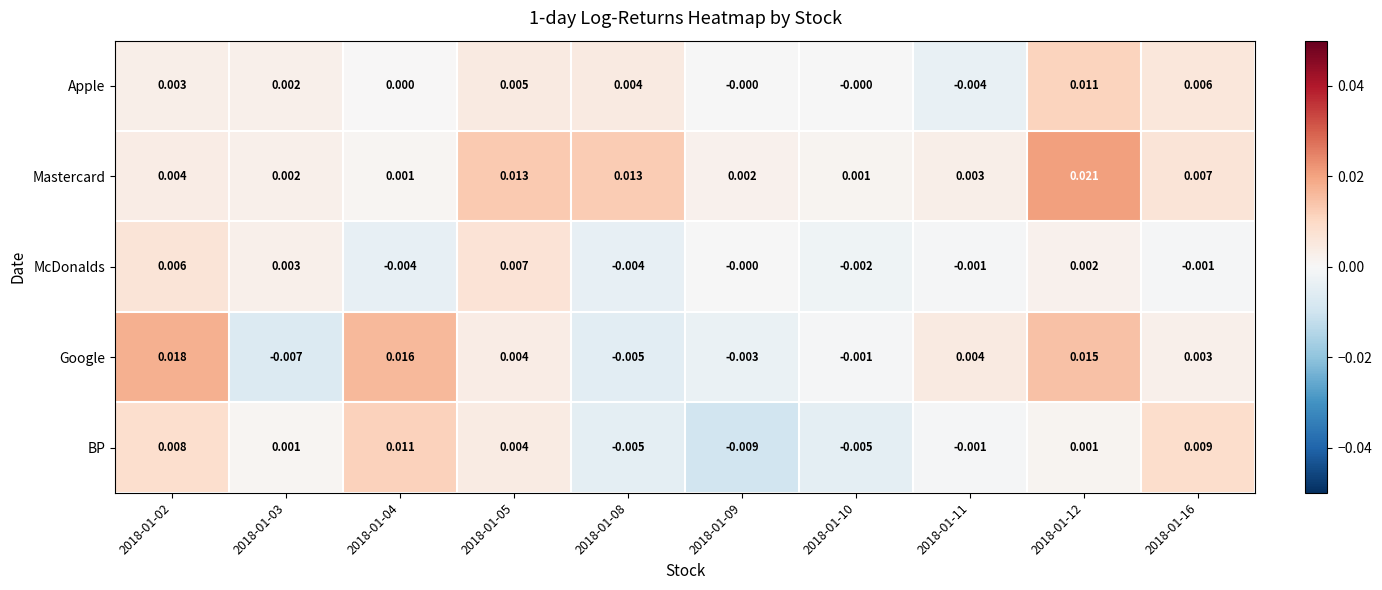

At 2018-01-02, list the series in order from smallest to largest.

Apple, Mastercard, McDonalds, BP, Google